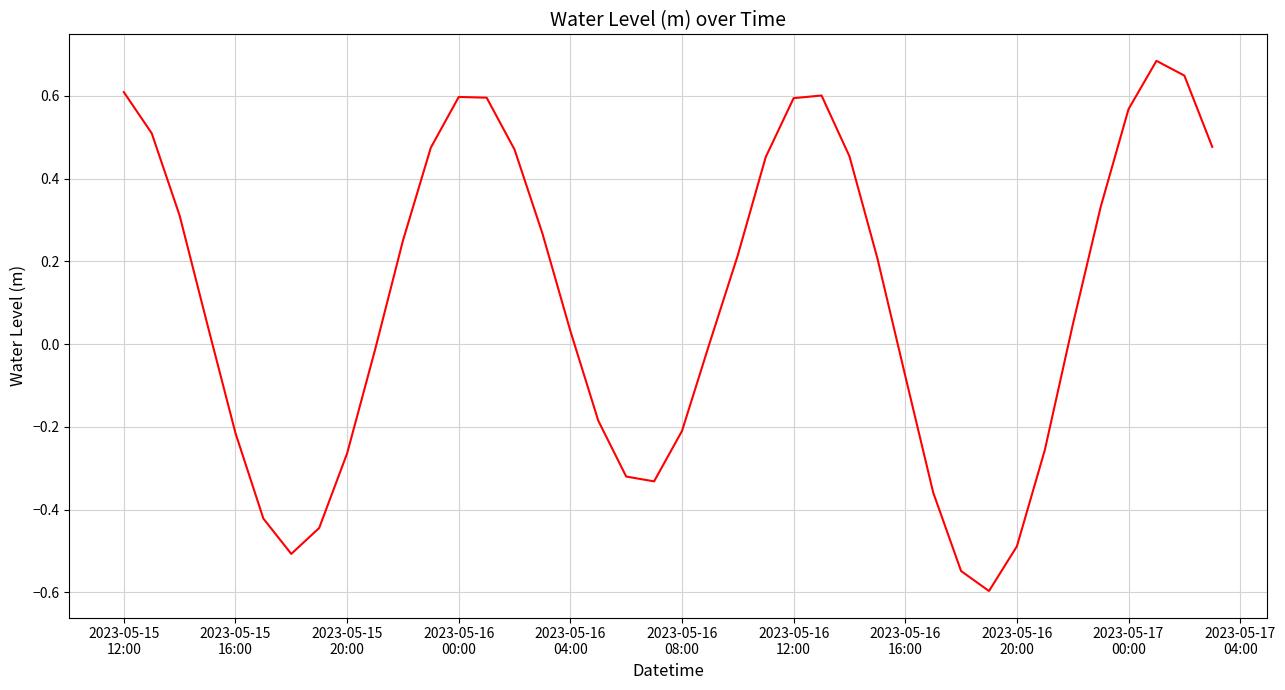

What is the smallest value displayed?

-0.6